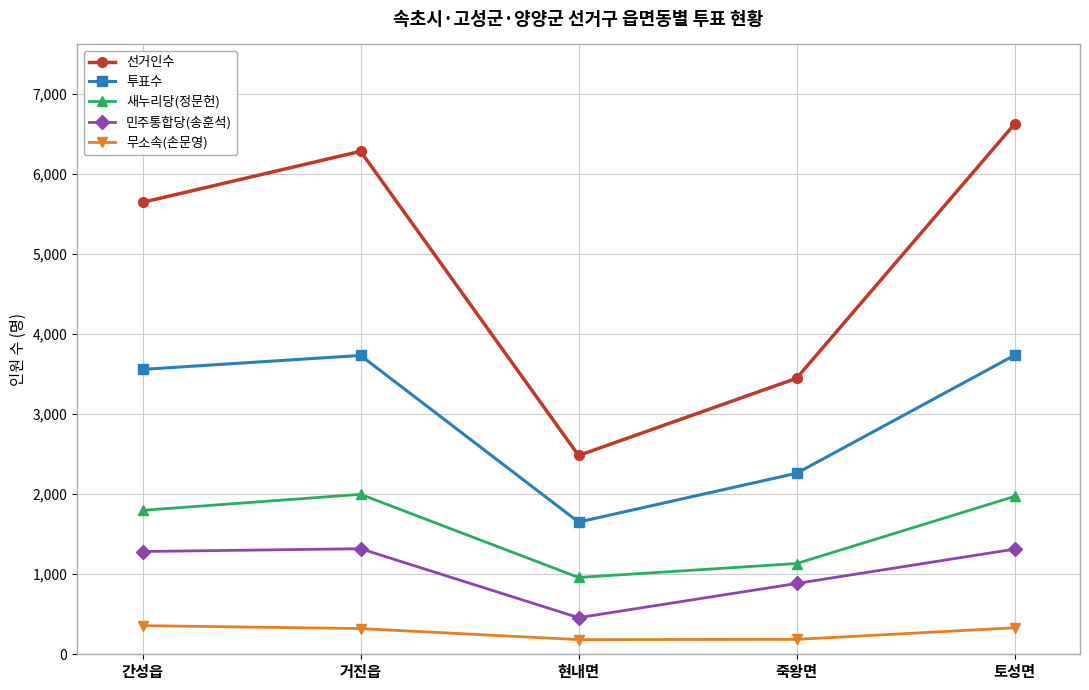

The value of 선거인수 at 거진읍 is 6280. True or false?

True